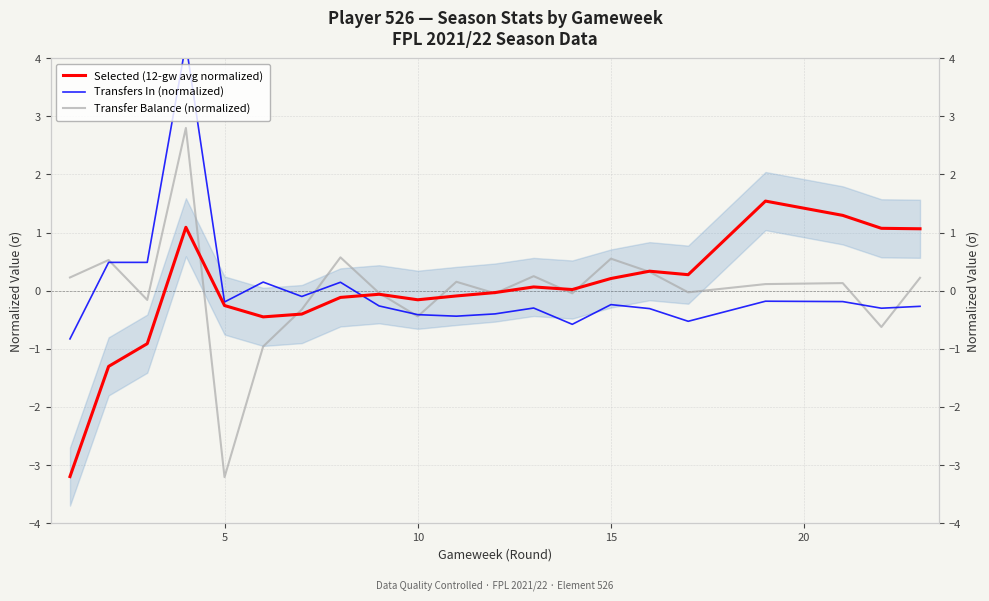

Does the chart display data point markers on the line(s)?

No